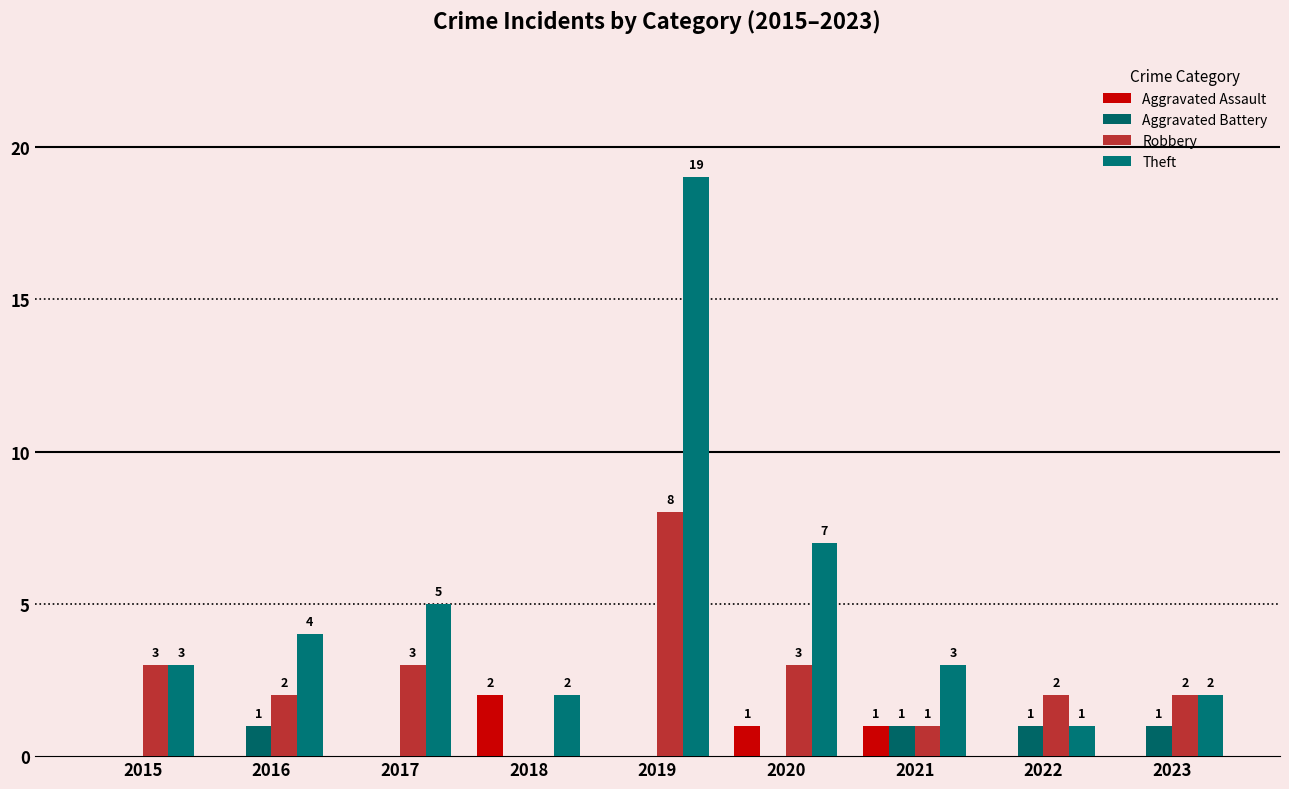

Which series has the widest spread of values?

Theft